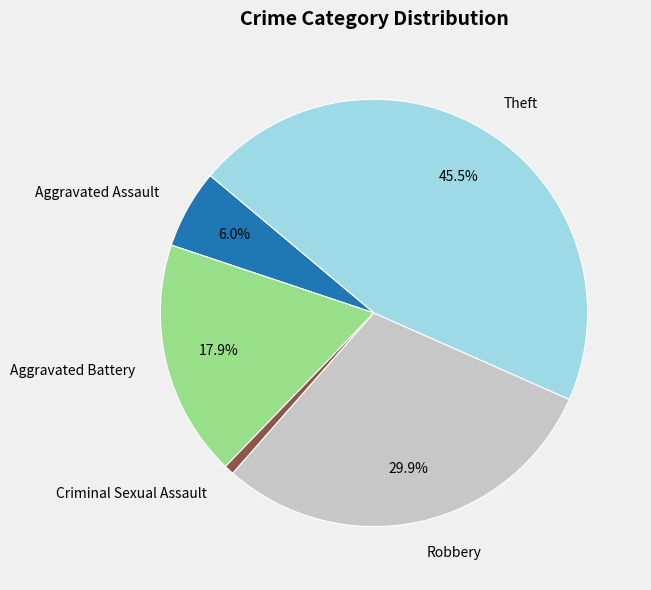

Is there any slice that represents more than half of the pie?

No